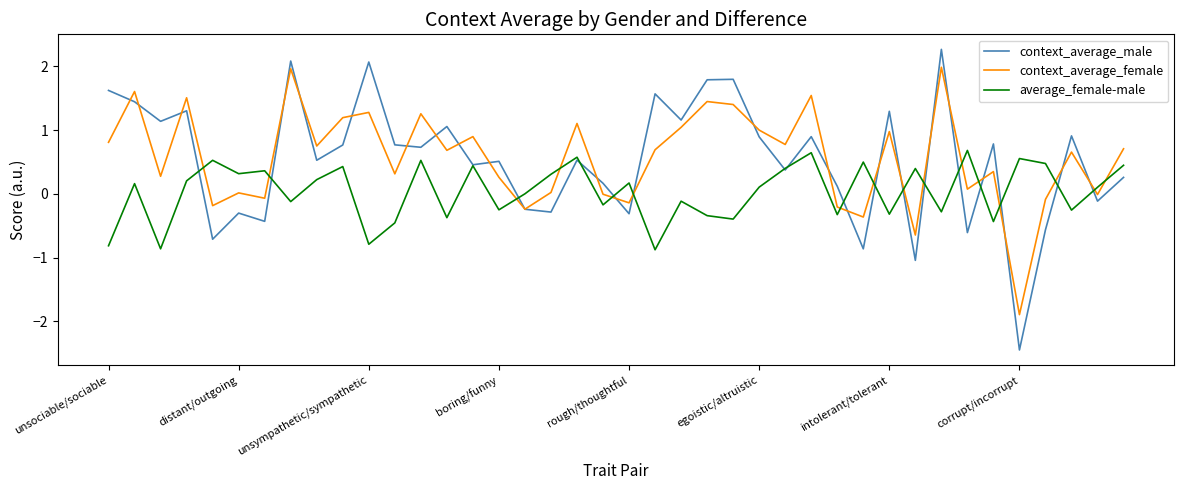

What is the lowest value of the context_average_female series?

-1.9